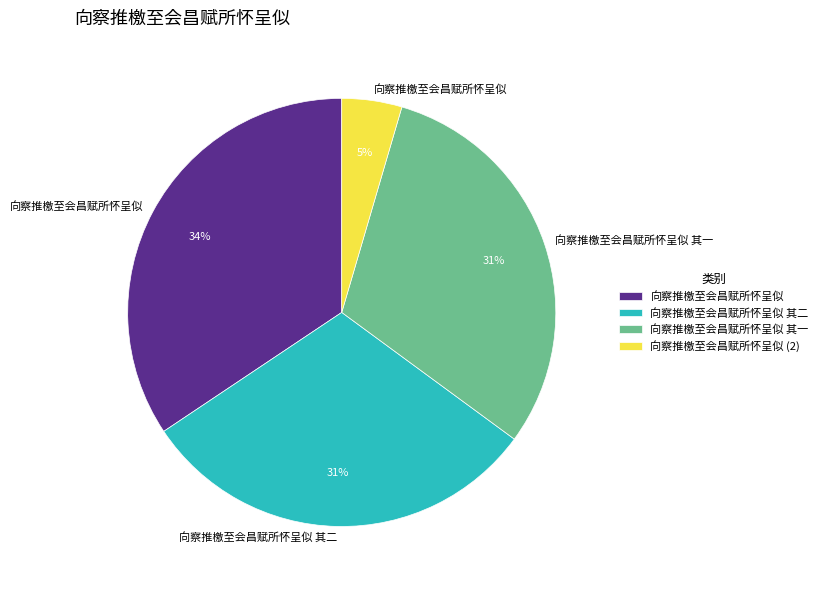

To the nearest percent, what is the combined percentage of 向察推檄至会昌赋所怀呈似 其一 and 向察推檄至会昌赋所怀呈似 其二?

61%